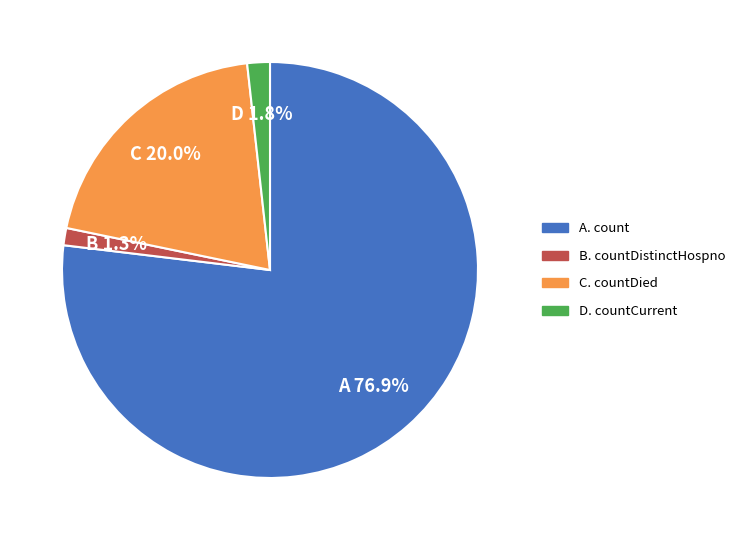

How many segments does this pie chart have?

4